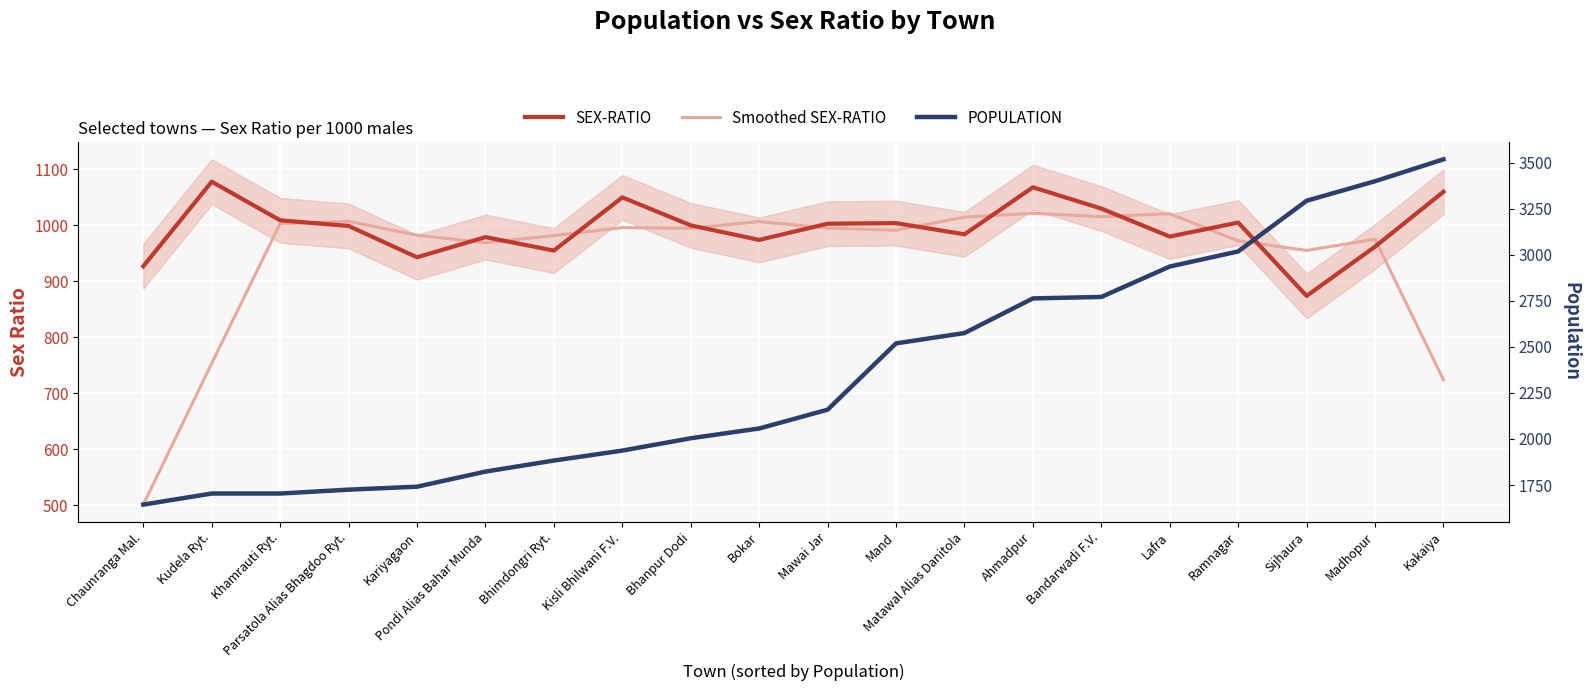

What are all the series names shown in the legend?

SEX-RATIO, Smoothed SEX-RATIO, POPULATION